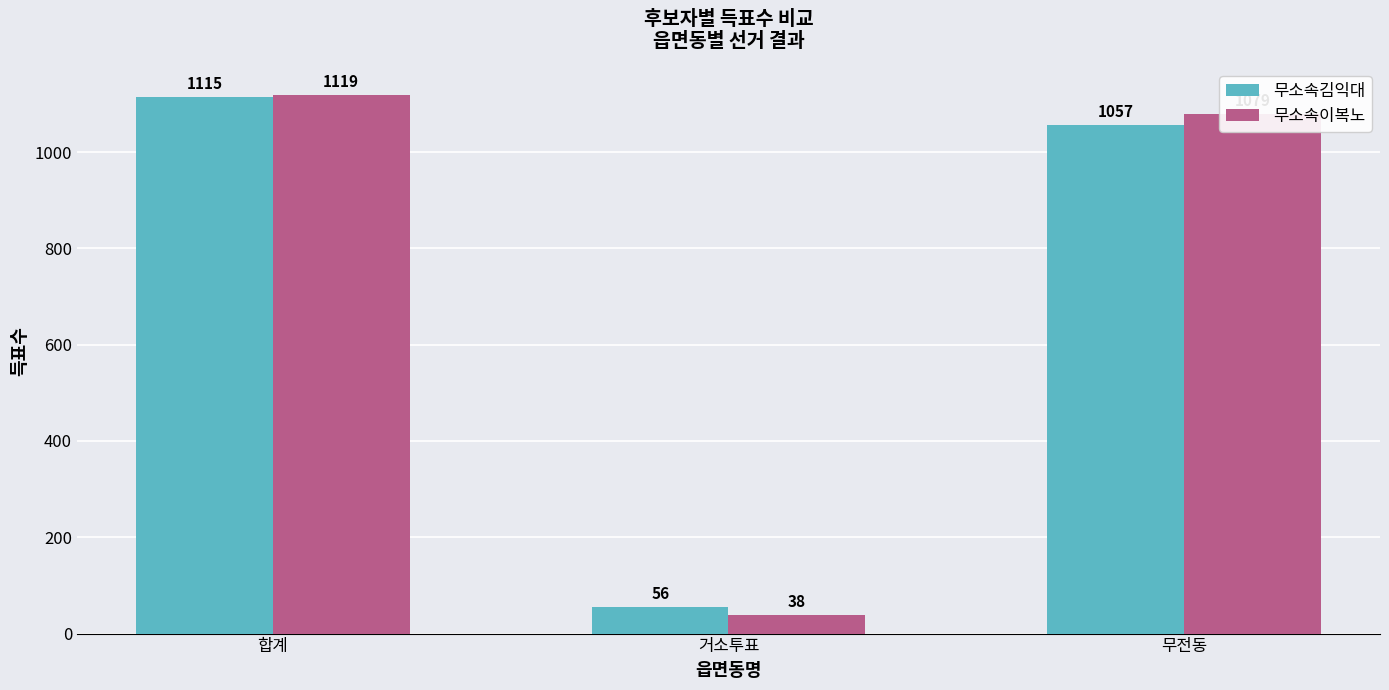

Reading left to right, extract all data points from this chart.

무소속김익대: 합계=1115	거소투표=56	무전동=1057
무소속이복노: 합계=1119	거소투표=38	무전동=1079